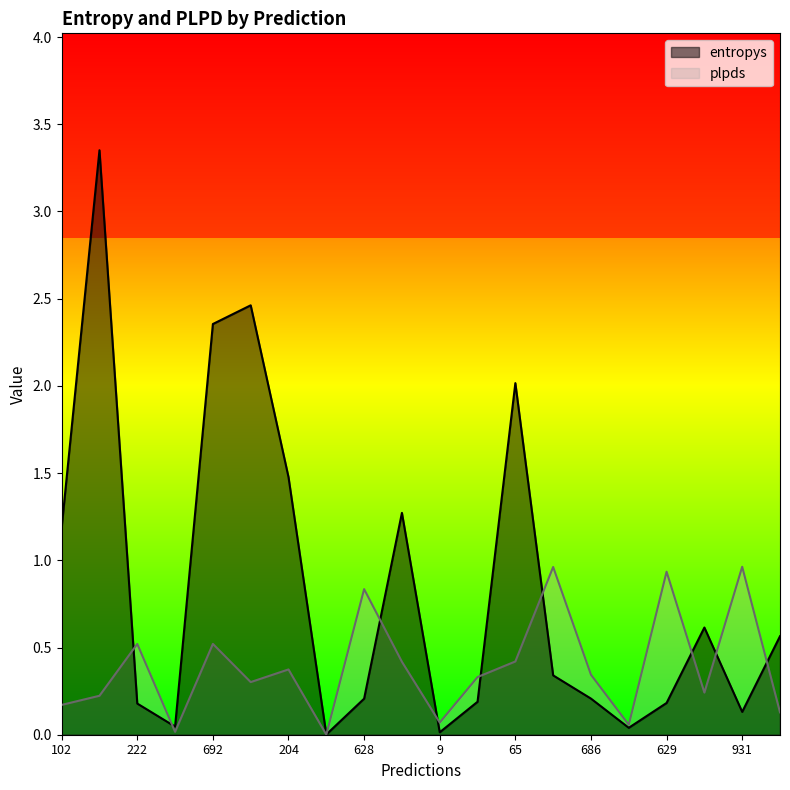

True or false: entropys has a value of 0.6 at 692.

False